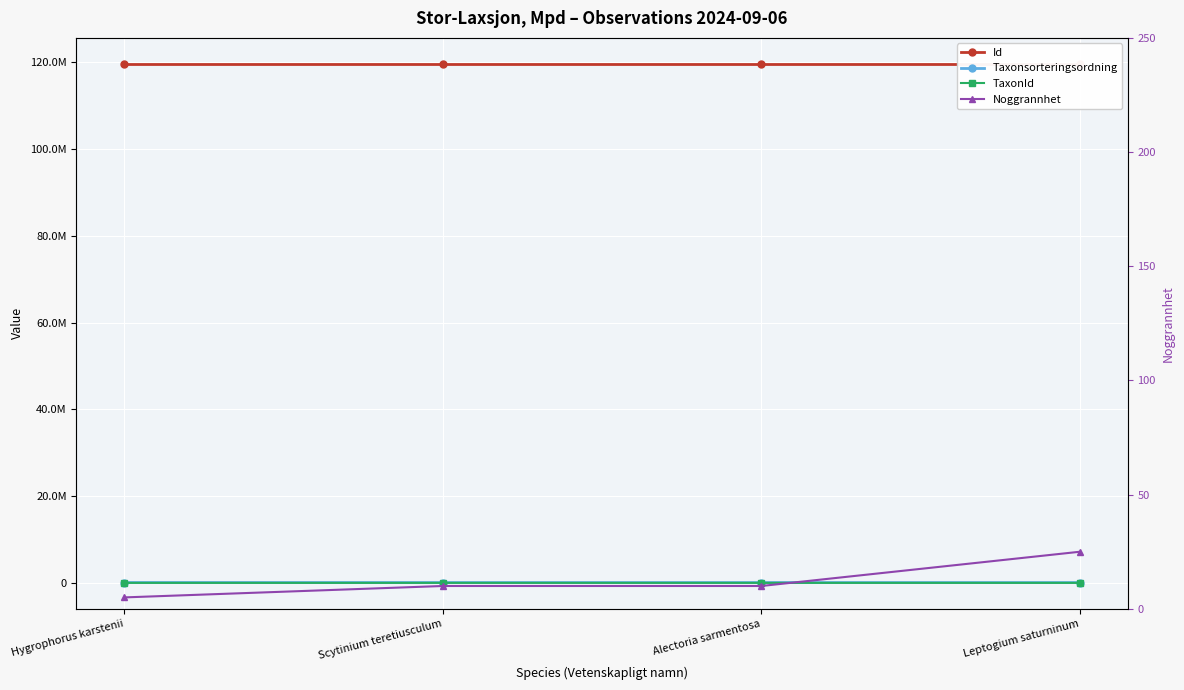

Reading right to left, what are all the values shown in this chart?

Id: Leptogium saturninum=119613240	Alectoria sarmentosa=119613242	Scytinium teretiusculum=119613241	Hygrophorus karstenii=119613239
Taxonsorteringsordning: Leptogium saturninum=79511	Alectoria sarmentosa=78526	Scytinium teretiusculum=79542	Hygrophorus karstenii=87406
TaxonId: Leptogium saturninum=6456	Alectoria sarmentosa=6425	Scytinium teretiusculum=6457	Hygrophorus karstenii=4412
Noggrannhet: Leptogium saturninum=25	Alectoria sarmentosa=10	Scytinium teretiusculum=10	Hygrophorus karstenii=5